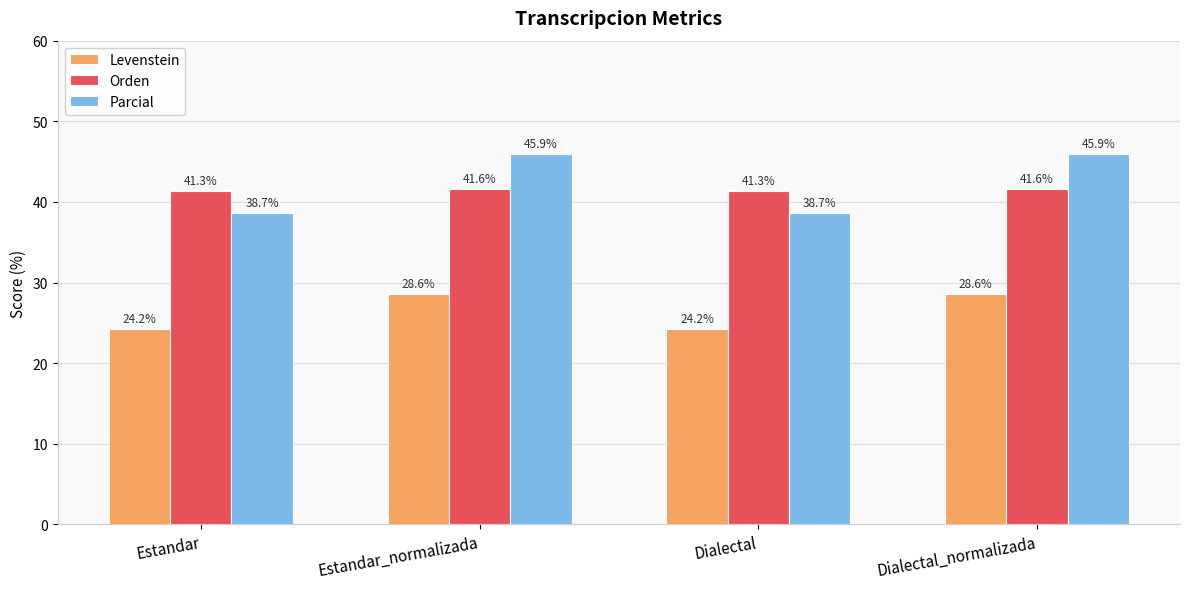

What is the value of the Parcial bar at the 3rd from the left?

38.7